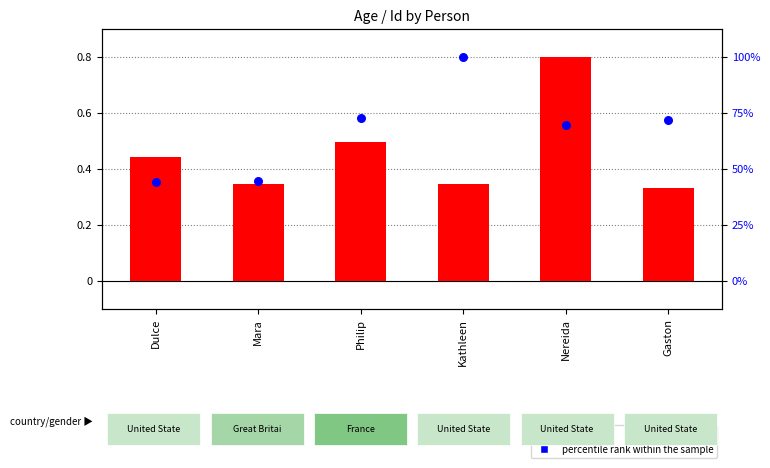

What are all the series names shown in the legend?

log ratio, percentile rank within the sample